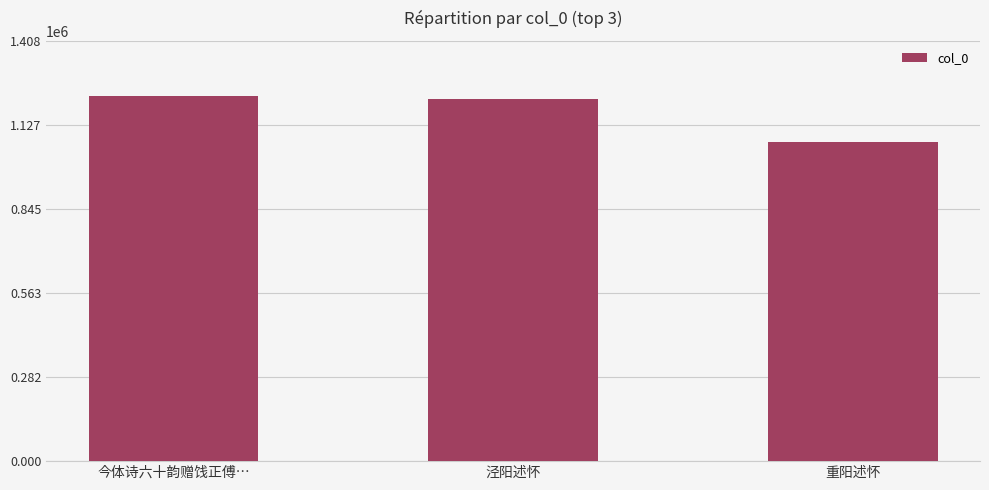

What is the difference between the maximum and minimum values?

154644